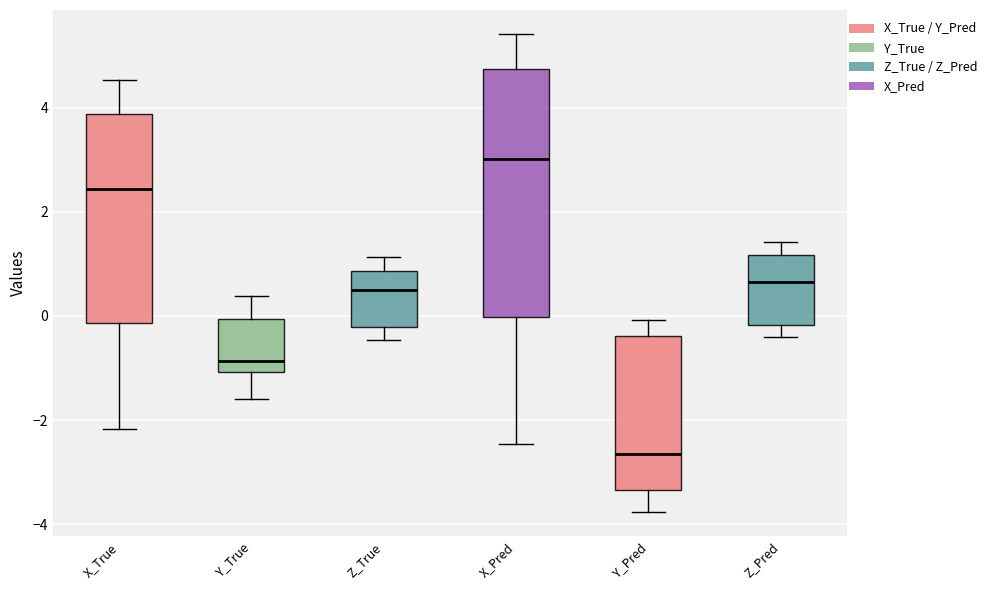

Reading left to right, transcribe this box plot: for each box, give where its median line is, the range the box spans, and where its two whiskers end, as read against the y-axis. The values are not printed on the chart, so give them approximately, as read against the axis.

X_True: median 2.4, box -0.2 to 3.8, whiskers -2.2 to 4.6
Y_True: median -0.8, box -1.0 to 0.0, whiskers -1.6 to 0.4
Z_True: median 0.6, box -0.2 to 0.8, whiskers -0.4 to 1.2
X_Pred: median 3.0, box 0.0 to 4.8, whiskers -2.4 to 5.4
Y_Pred: median -2.6, box -3.4 to -0.4, whiskers -3.8 to 0.0
Z_Pred: median 0.6, box -0.2 to 1.2, whiskers -0.4 to 1.4